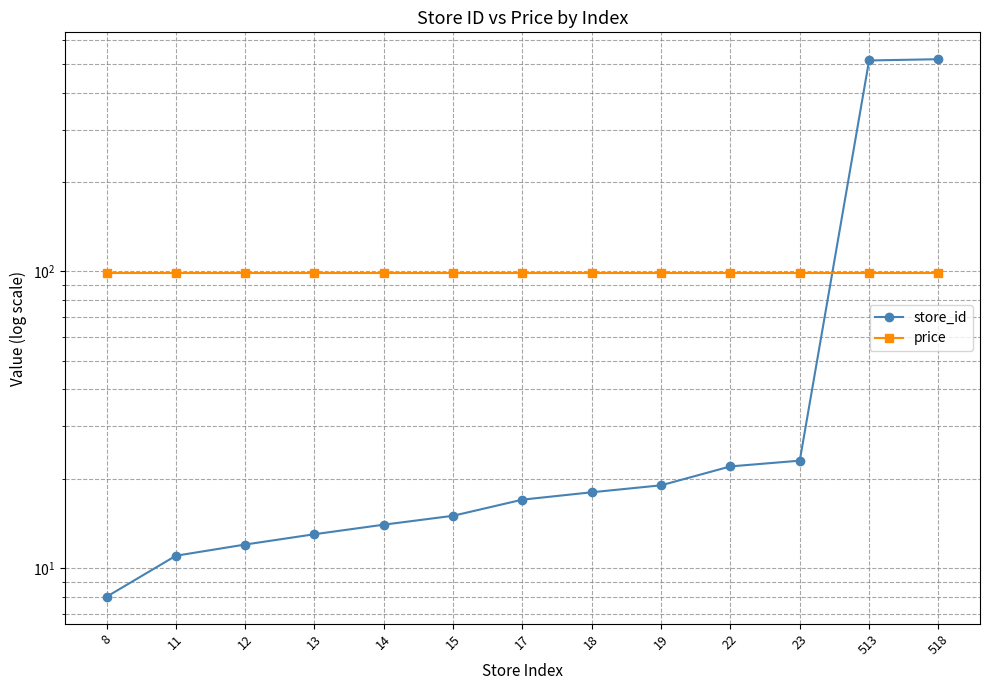

Reading left to right, transcribe all the data shown in this chart.

store_id: 8	11	12	13	14	15	17	18	19	22	23	513	518
price: 99	99	99	99	99	99	99	99	99	99	99	99	99